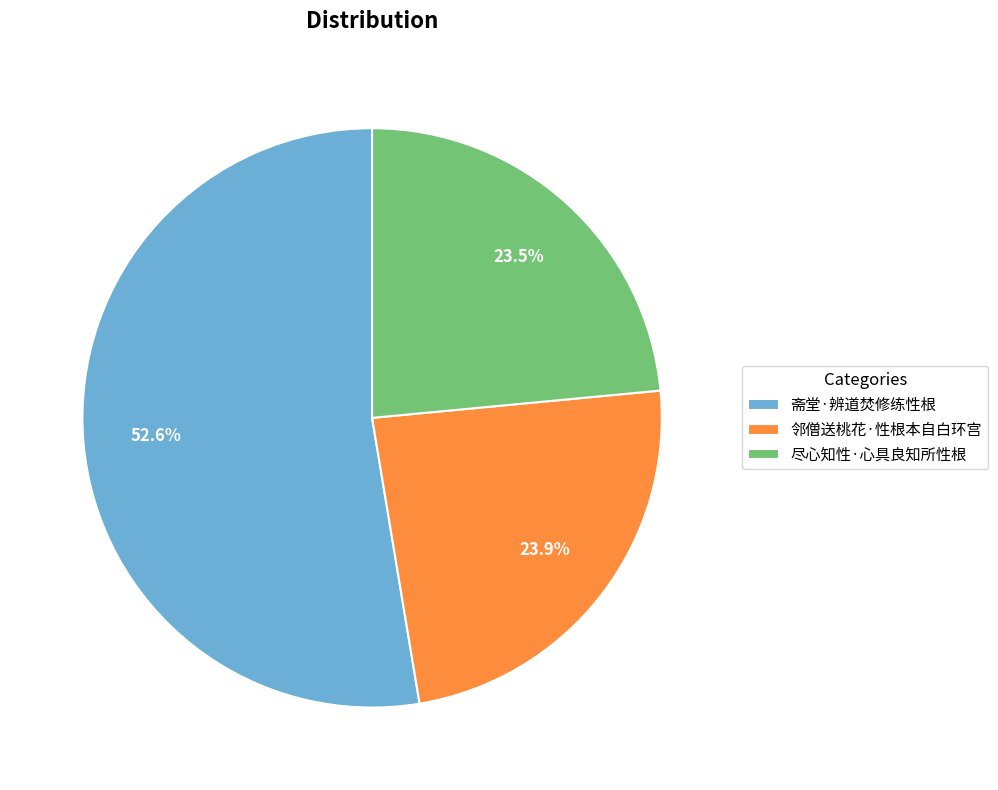

What is the largest slice in the pie chart?

斋堂·辨道焚修练性根